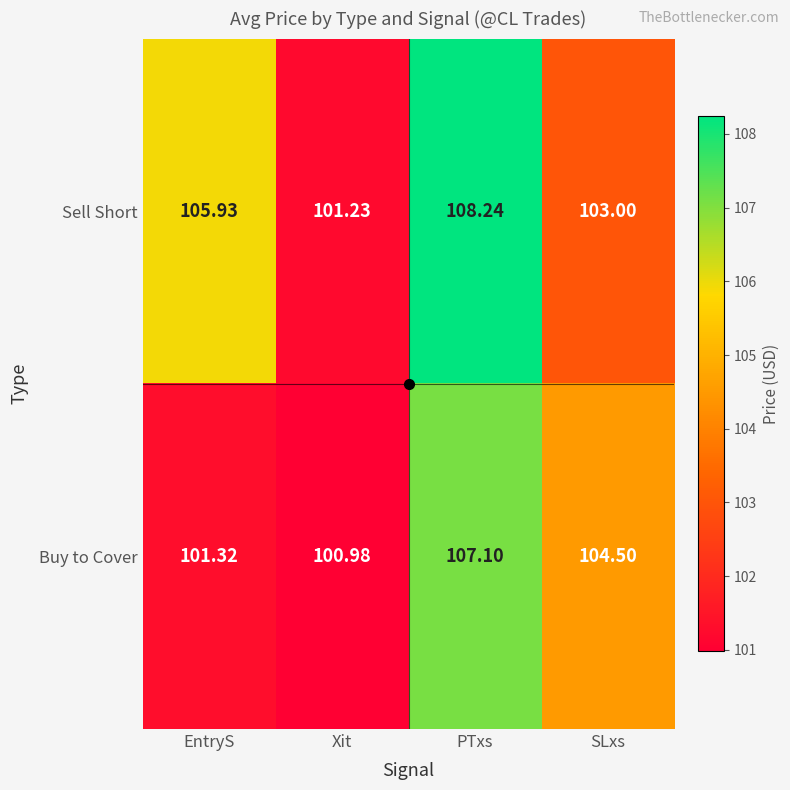

At which label does Sell Short reach its minimum?

Xit